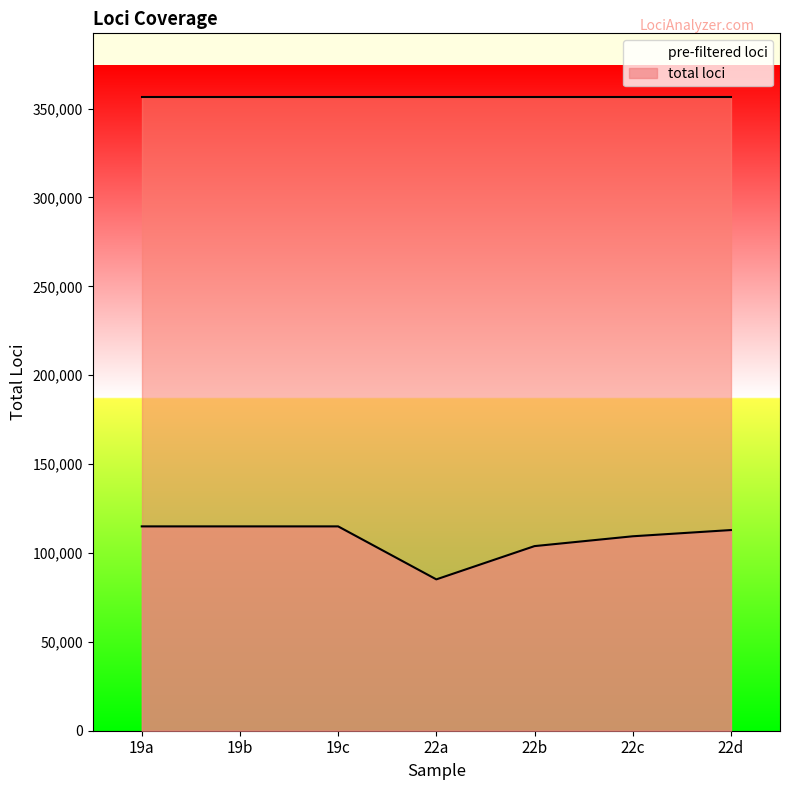

Between 22b and 19b, which is larger?

22b